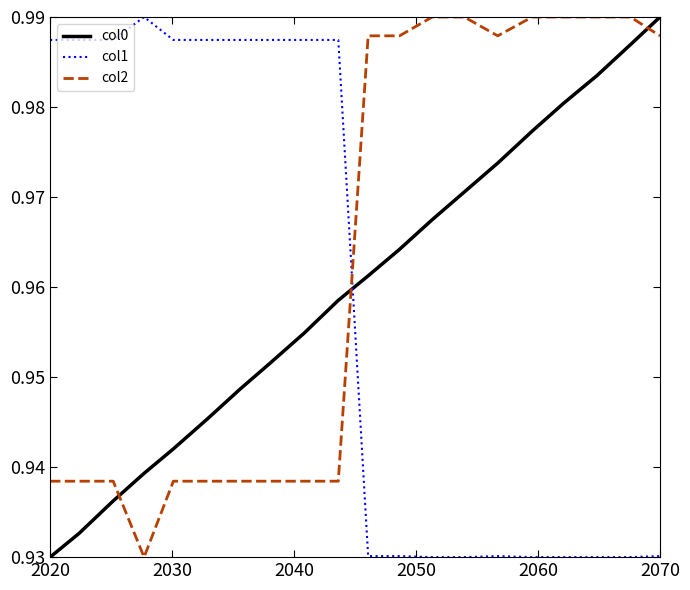

Count the number of categories in the chart.

20